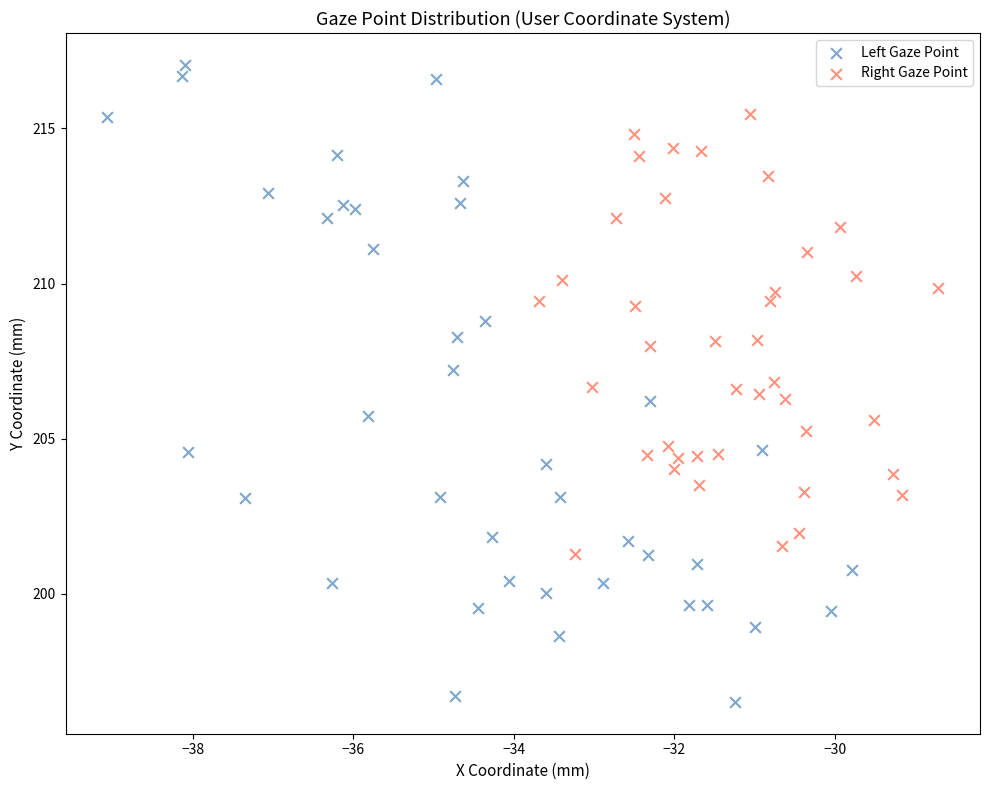

Which series has the widest spread of Y values?

Left Gaze Point